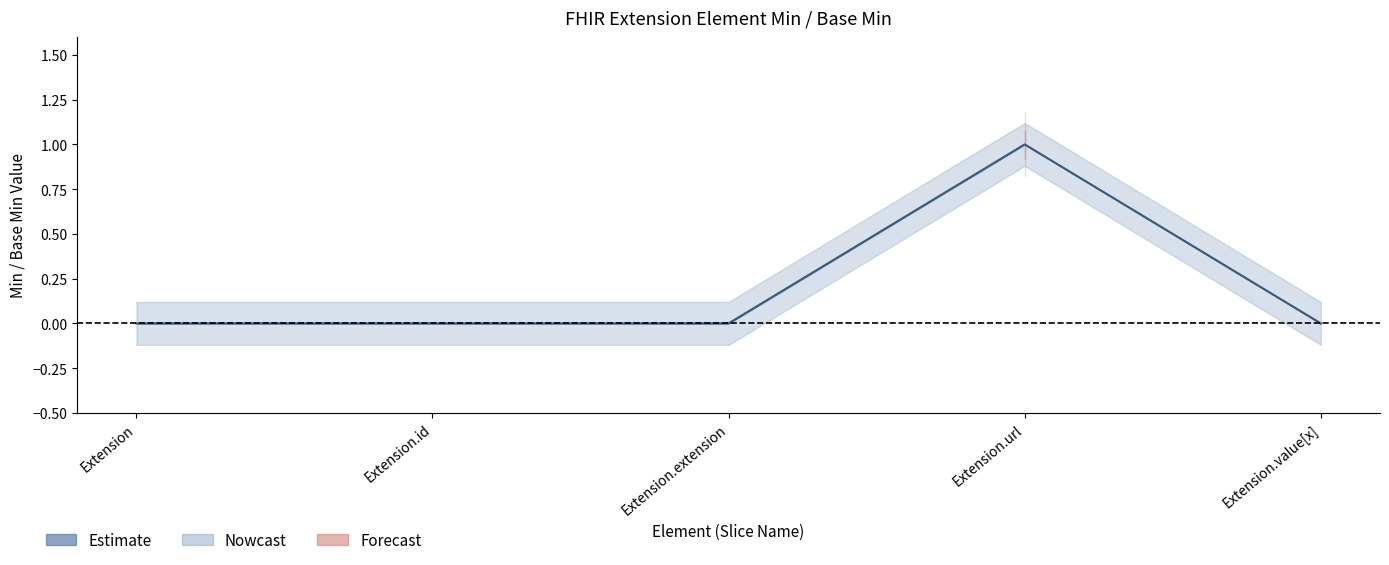

Reading right to left, what are all the values shown in this chart?

Extension.value[x]=0	Extension.url=1	Extension.extension=0	Extension.id=0	Extension=0